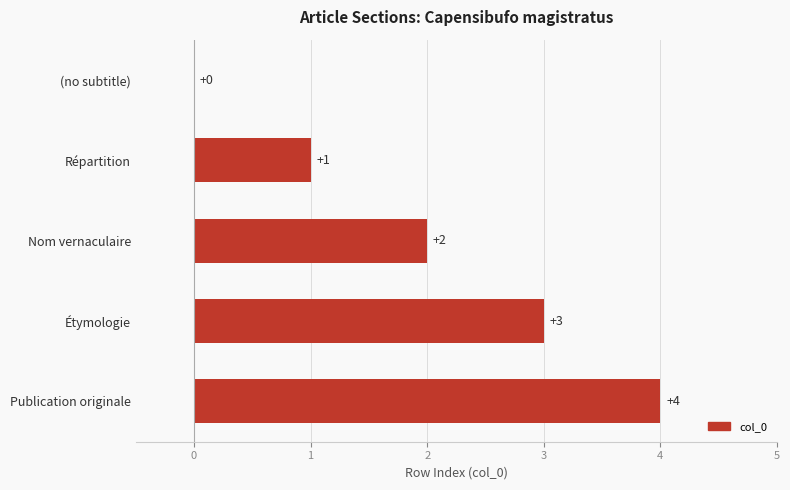

What is the maximum value shown in the chart?

4